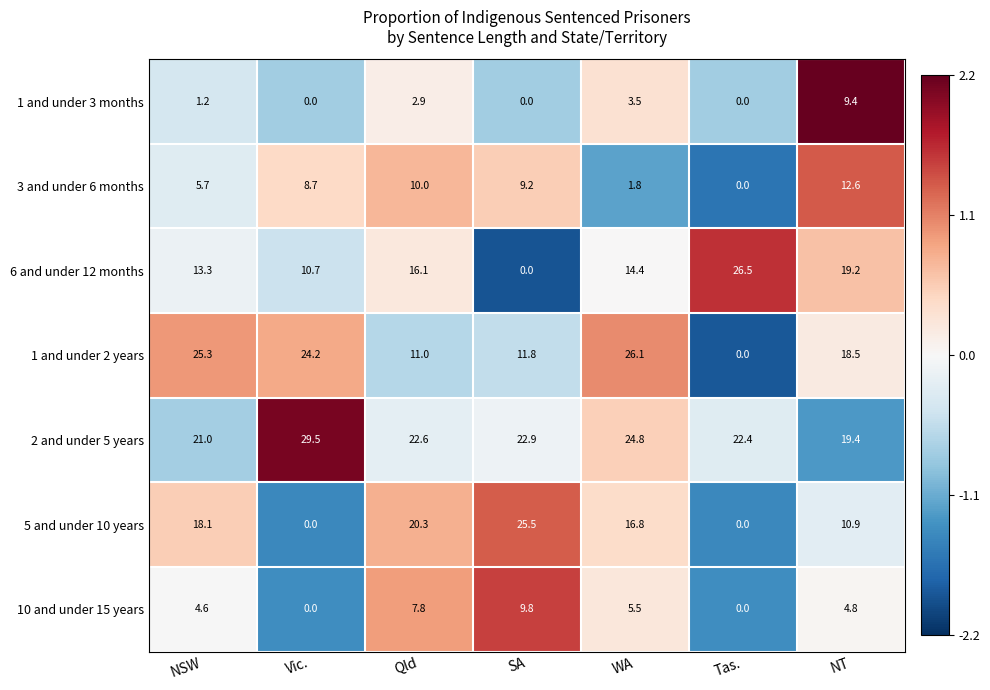

At how many categories does at least one series exceed 1?

7